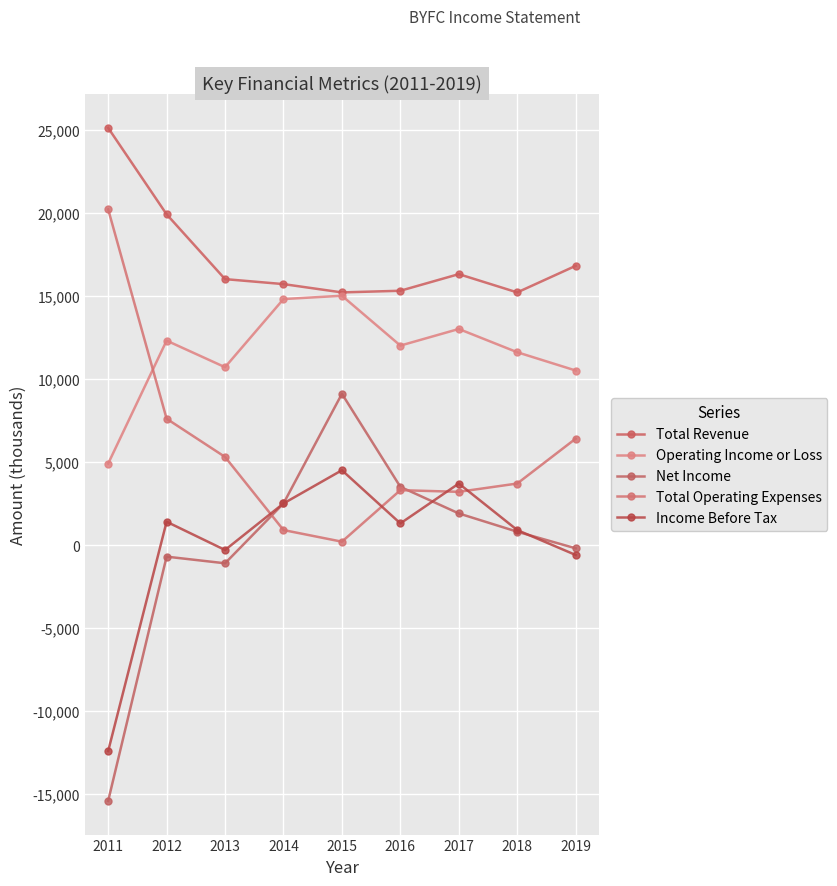

Which category has the highest value in the Total Revenue series?

2011